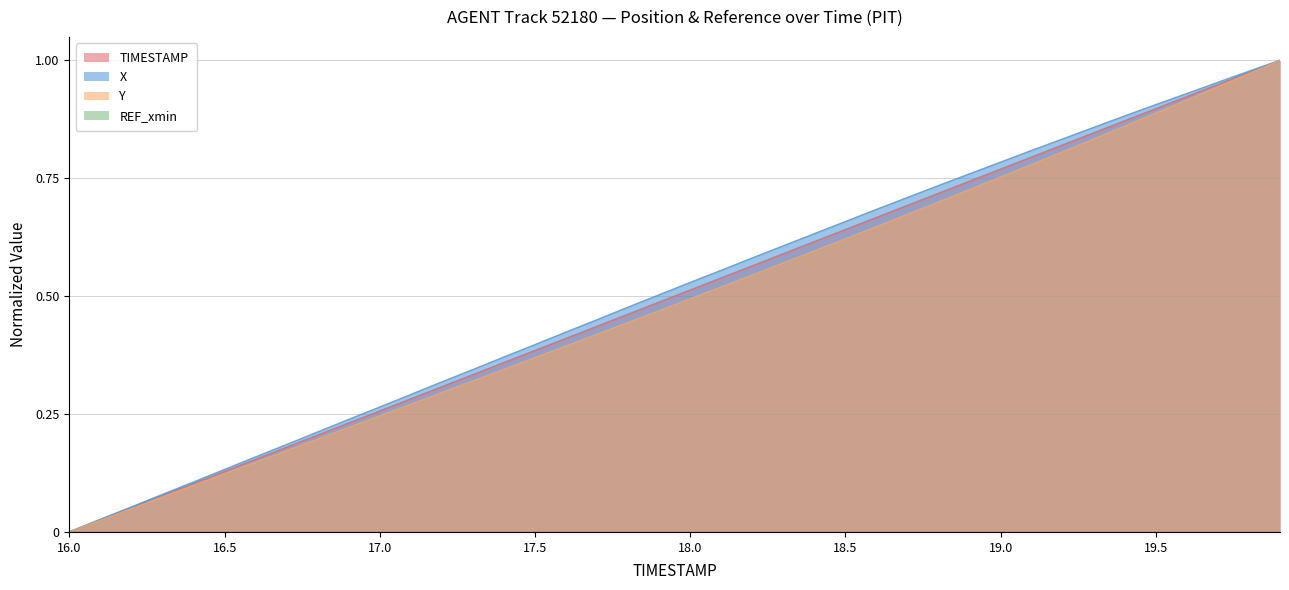

Is it true that TIMESTAMP equals 0.7 at 18.9?

True